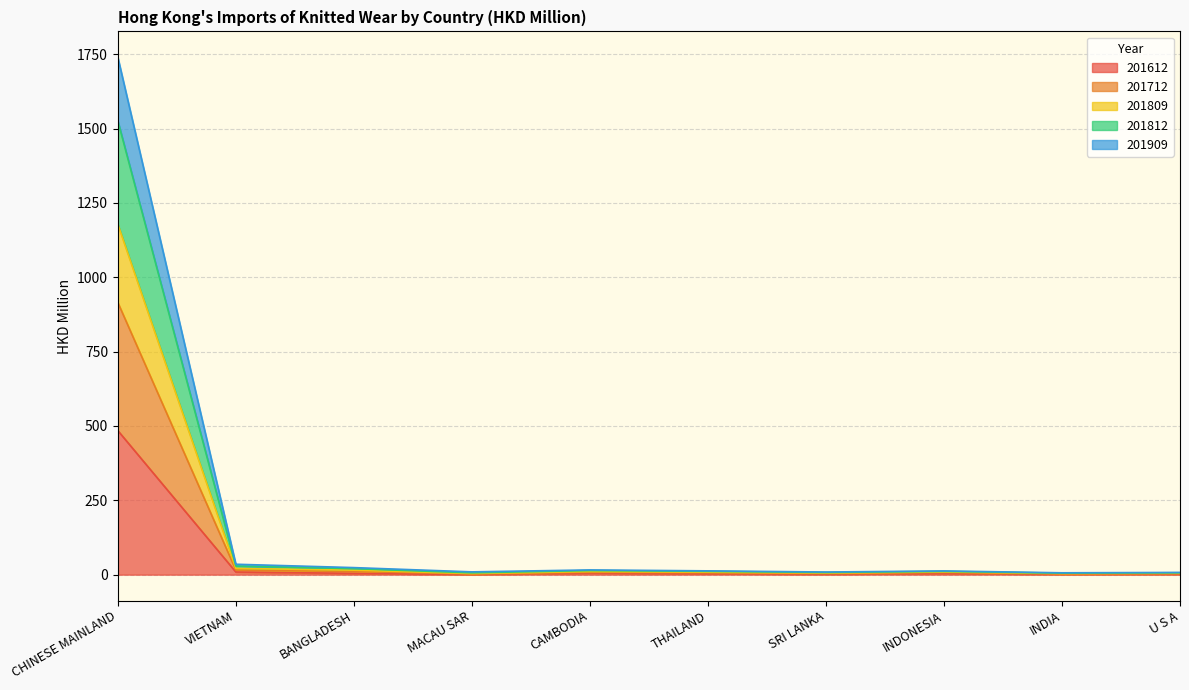

At which label does 201612 reach its peak?

CHINESE MAINLAND